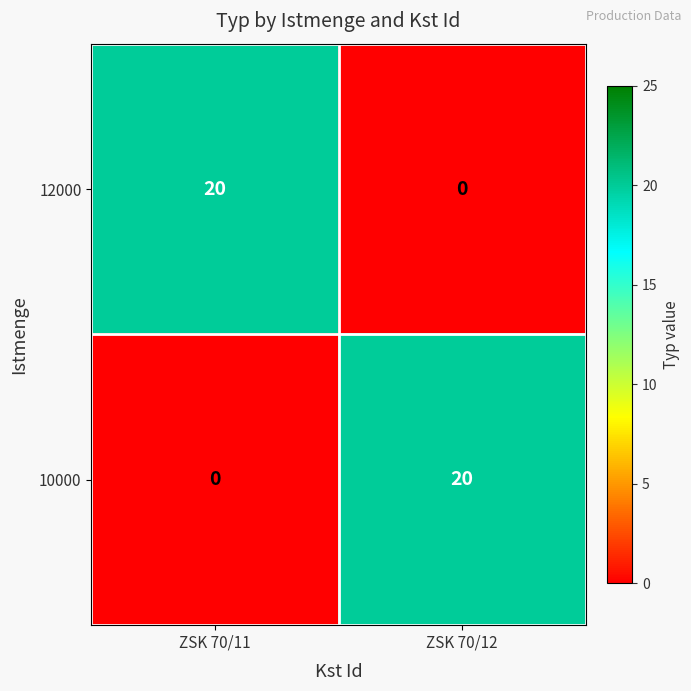

What is the difference between the highest and lowest values at ZSK 70/11?

20